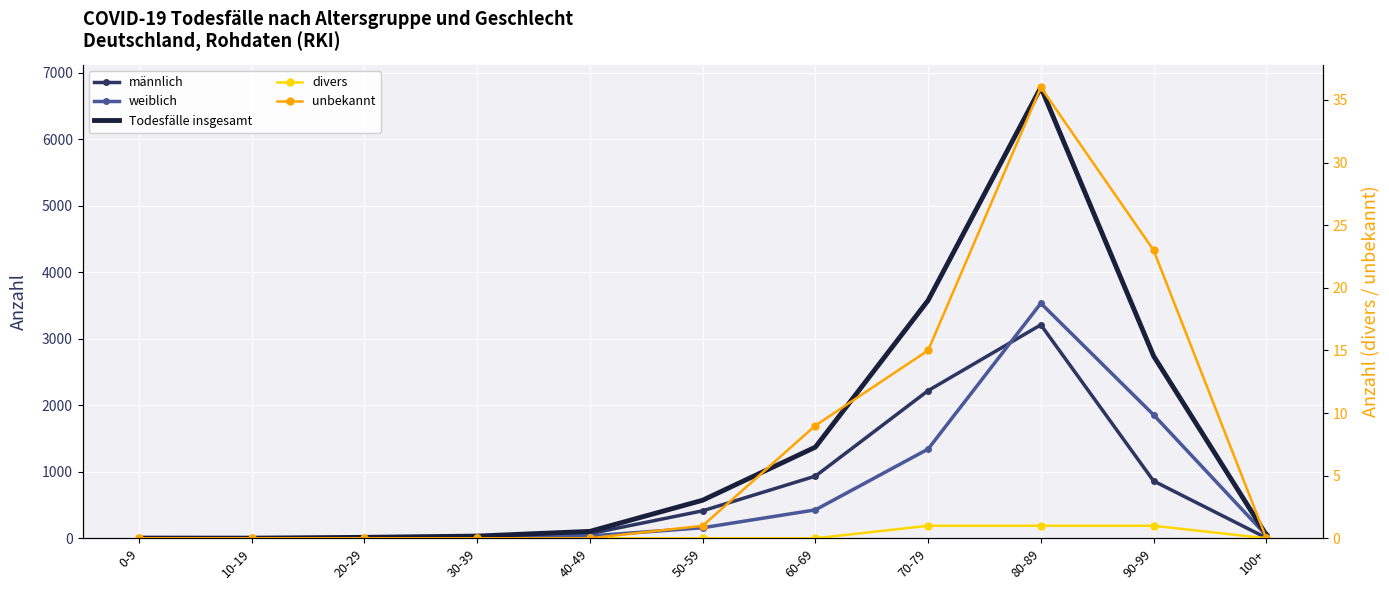

True or false: unbekannt and Todesfälle insgesamt cross at least once.

False